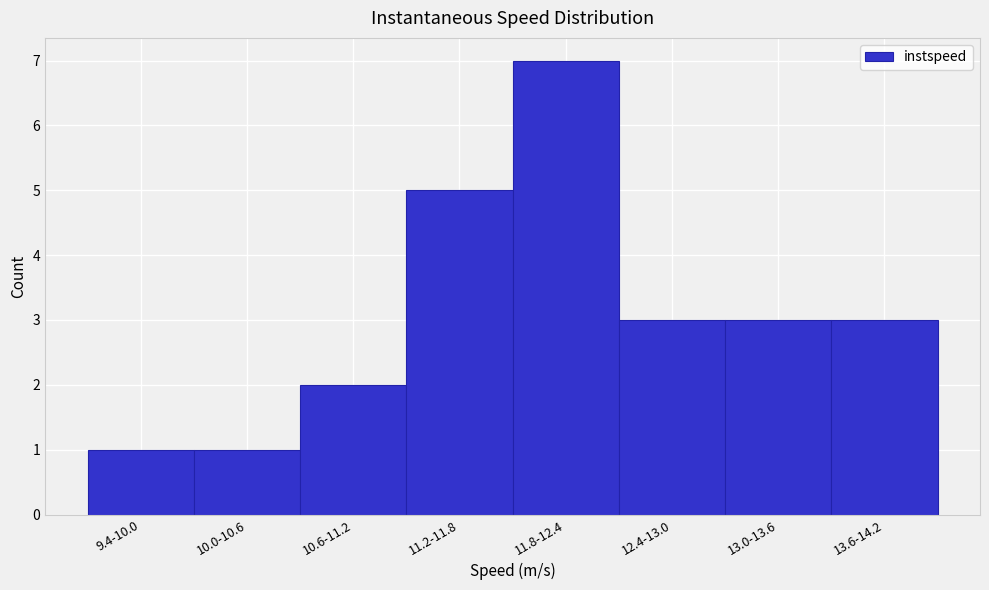

Reading left to right, extract all data points from this chart.

9.4-10.0=1	10.0-10.6=1	10.6-11.2=2	11.2-11.8=5	11.8-12.4=7	12.4-13.0=3	13.0-13.6=3	13.6-14.2=3